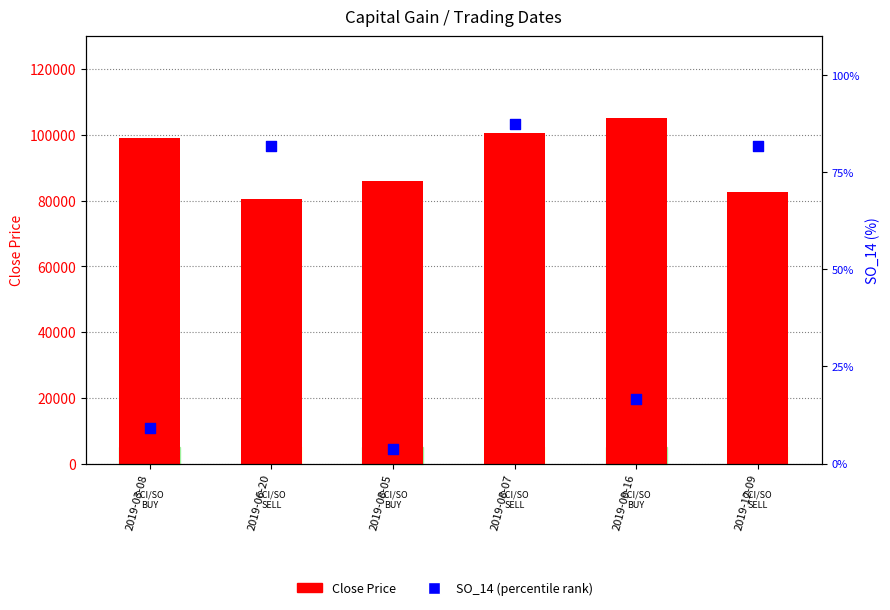

Which series contains the lowest Y value?

SO_14 (percentile)